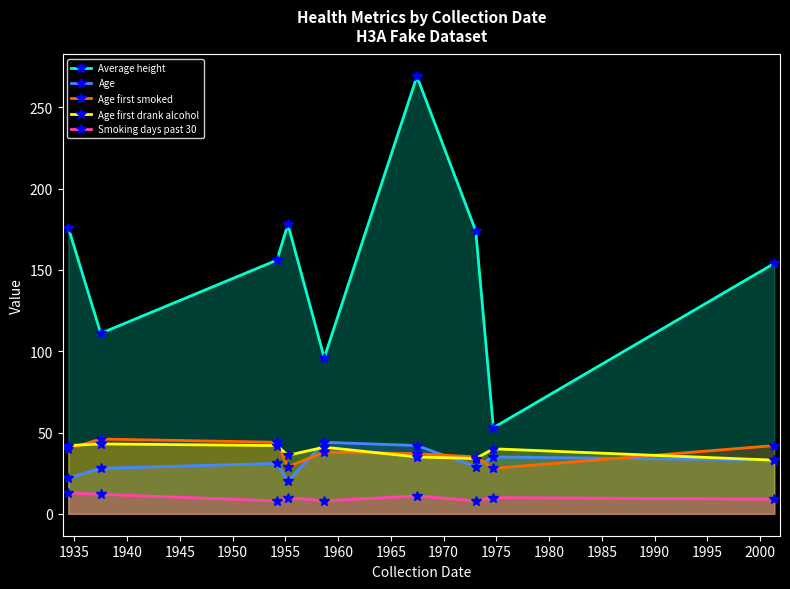

At how many categories does at least one series exceed 127?

6